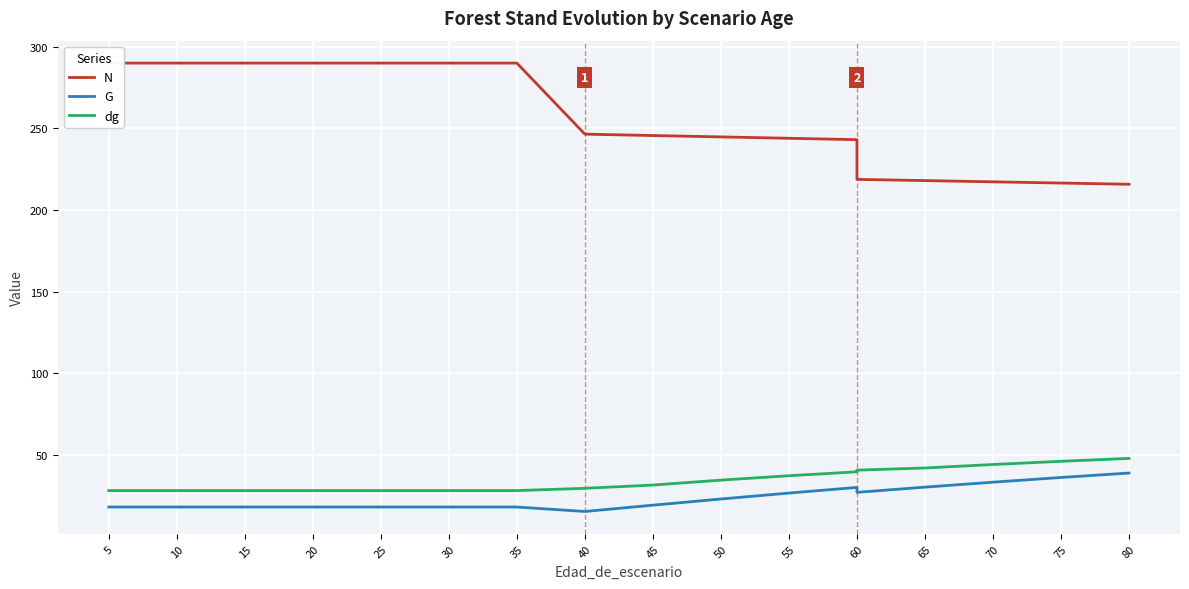

Rank the series by their maximum value, from lowest to highest.

G, dg, N